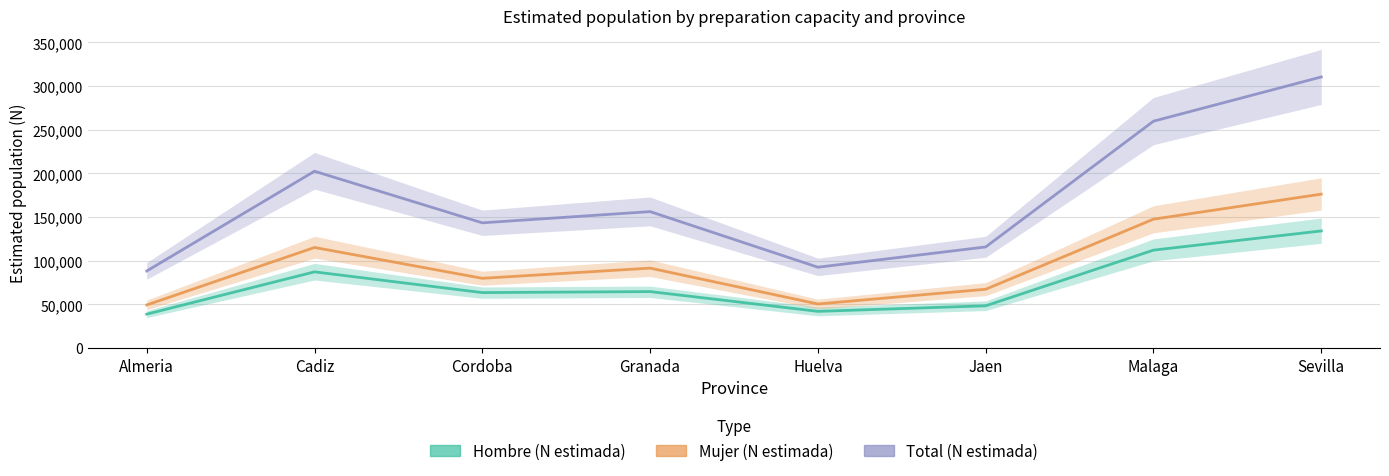

How many data points in Total (N estimada) are less than 156285?

4